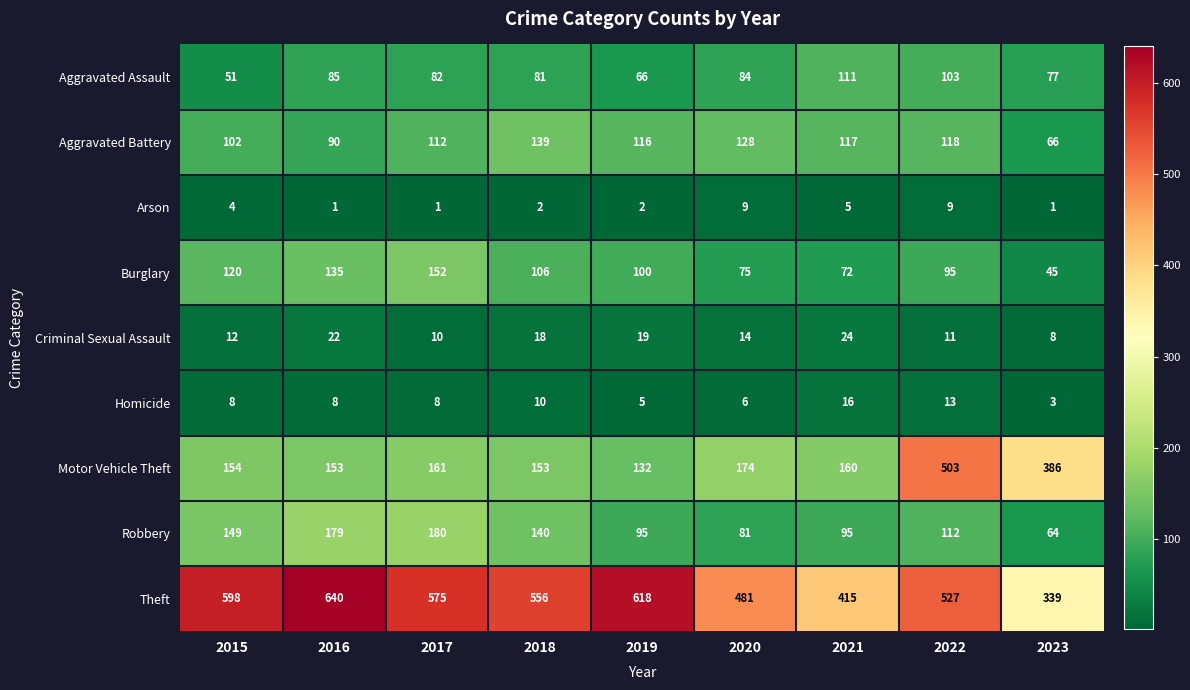

Between 2016 and 2023, which series saw the biggest shift?

Theft